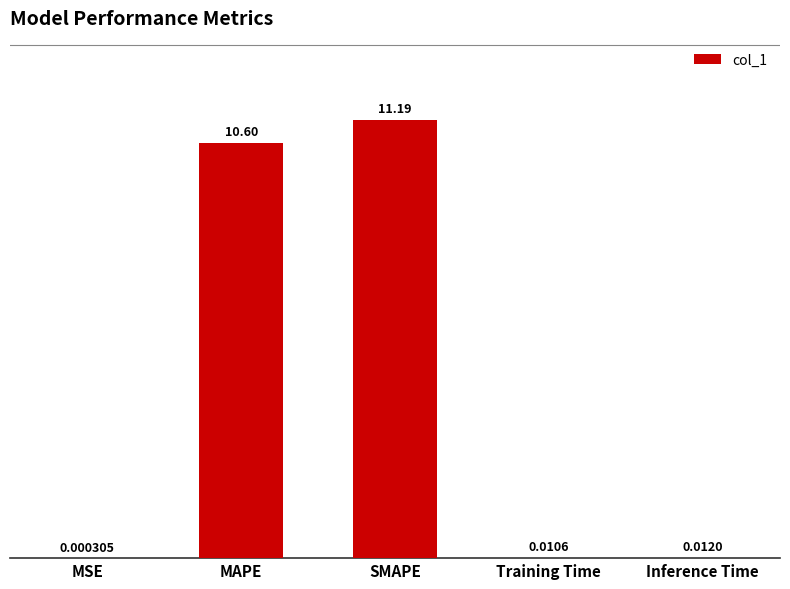

Which label corresponds to the largest value in the chart?

SMAPE